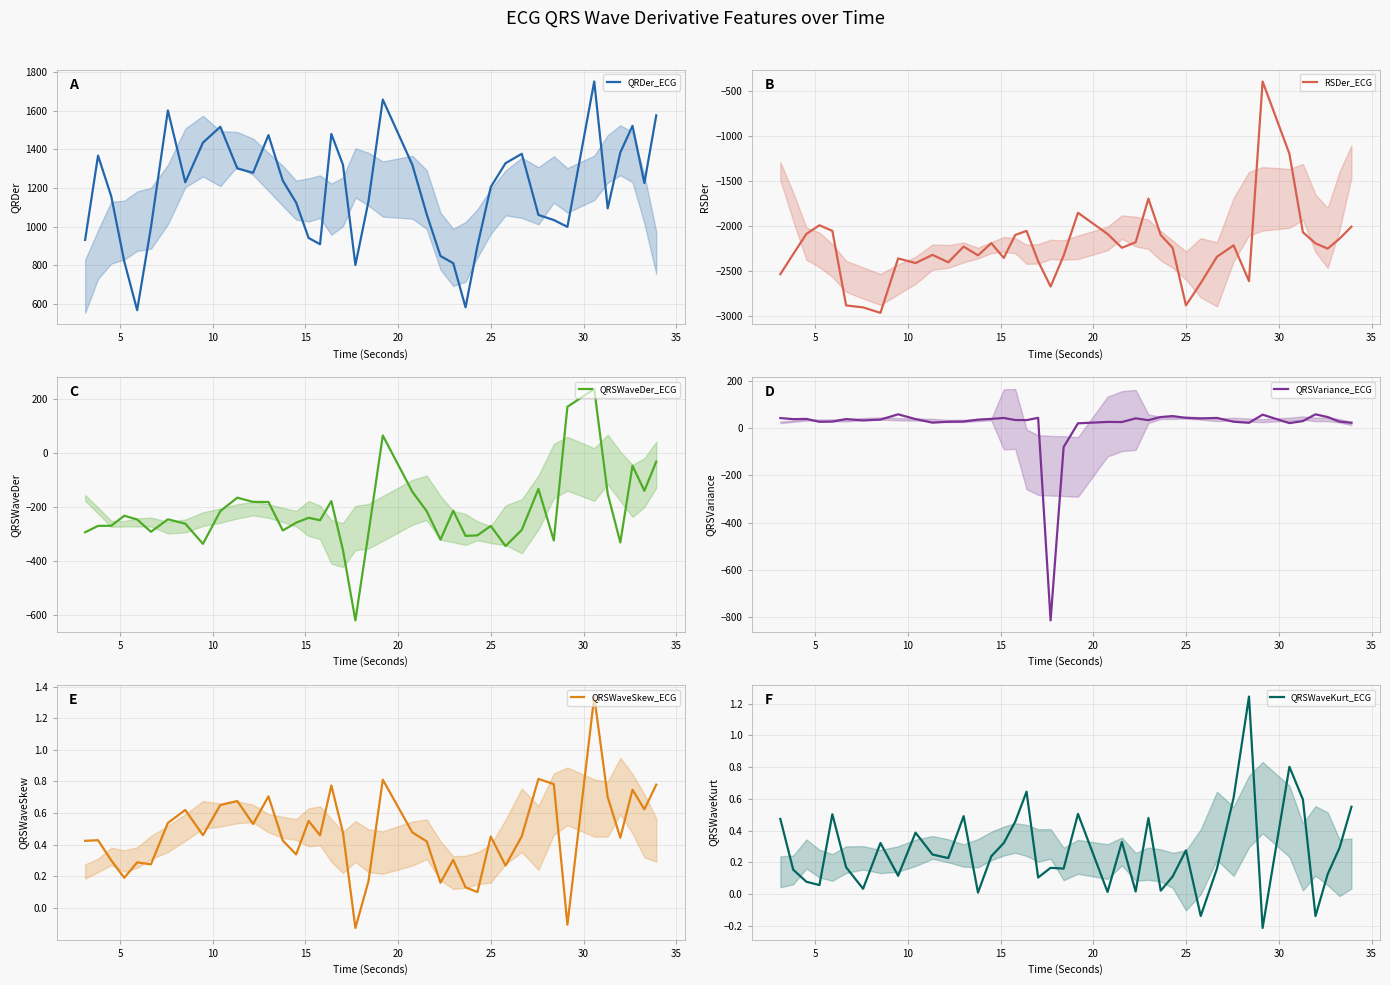

How many interior local valleys does the QRSWaveKurt_ECG series have?

13